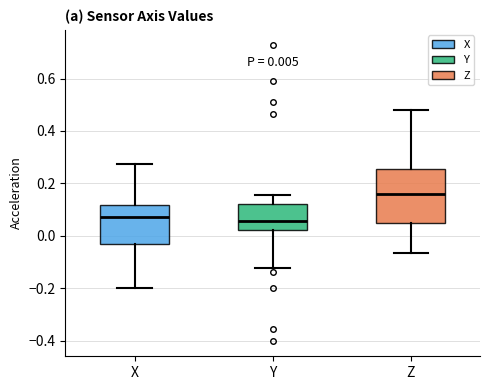

Which box is the tallest, from its lower edge to its upper edge?

Z